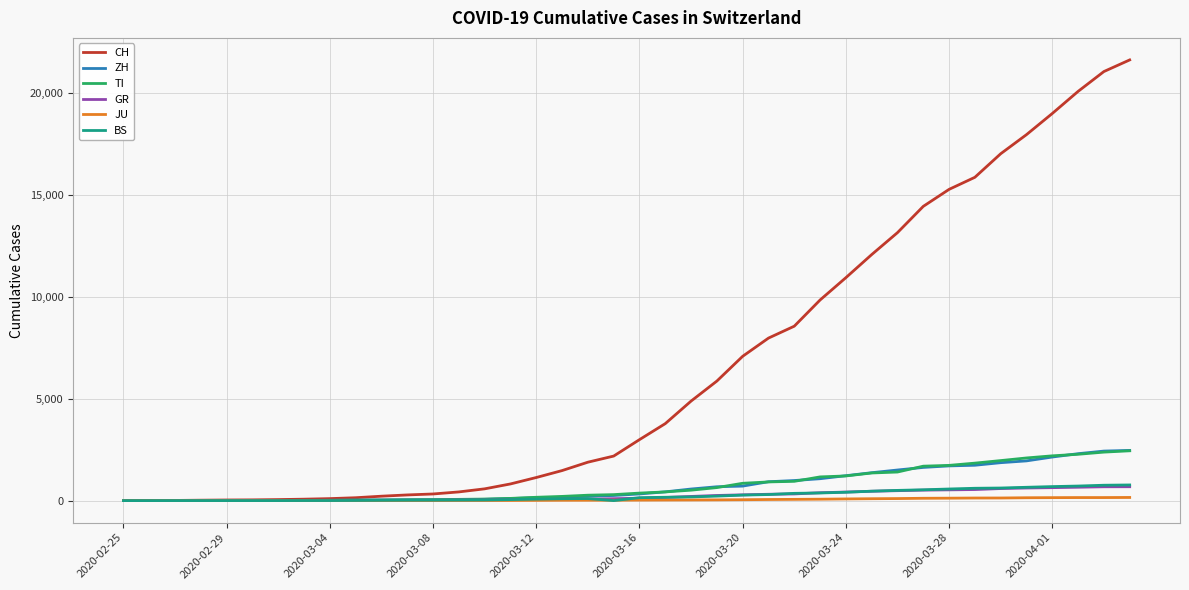

Which series has the largest total across all categories?

CH